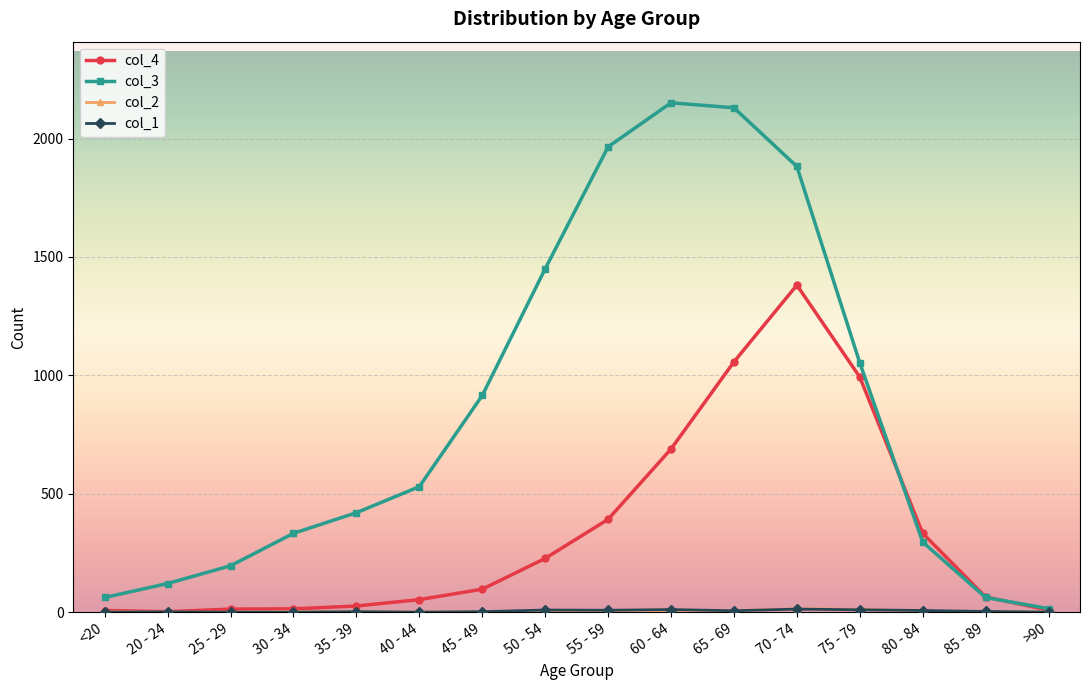

True or false: col_4 has a value of 141 at 50 - 54.

False